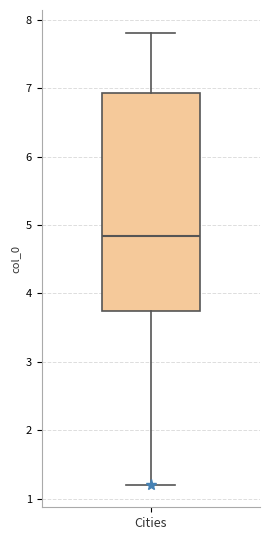

Transcribe this box plot: give where the median line is, the range the box spans, and where the two whiskers end, as read against the y-axis. The values are not printed on the chart, so give them approximately, as read against the axis.

median 4.8, box 3.7 to 6.9, whiskers 1.2 to 7.8